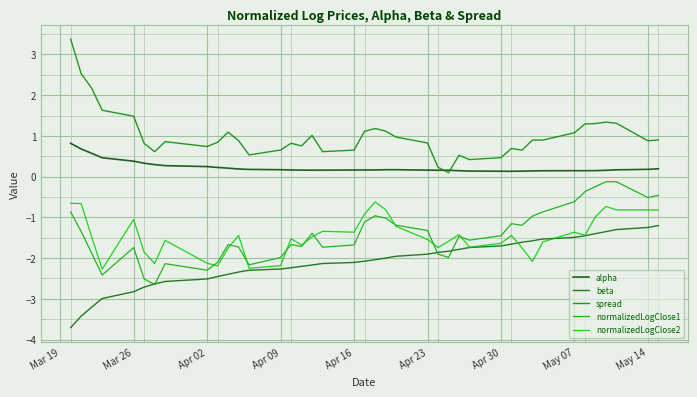

What are all the series names shown in the legend?

alpha, beta, spread, normalizedLogClose1, normalizedLogClose2